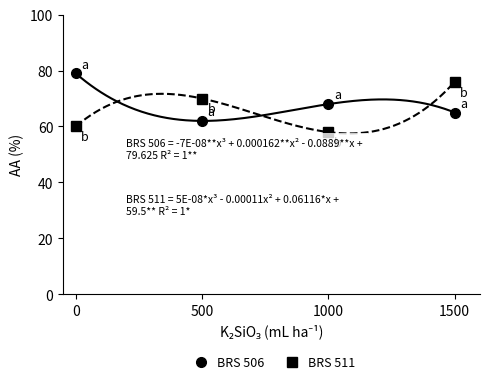

How many times do BRS 511 and BRS 506 cross each other?

3